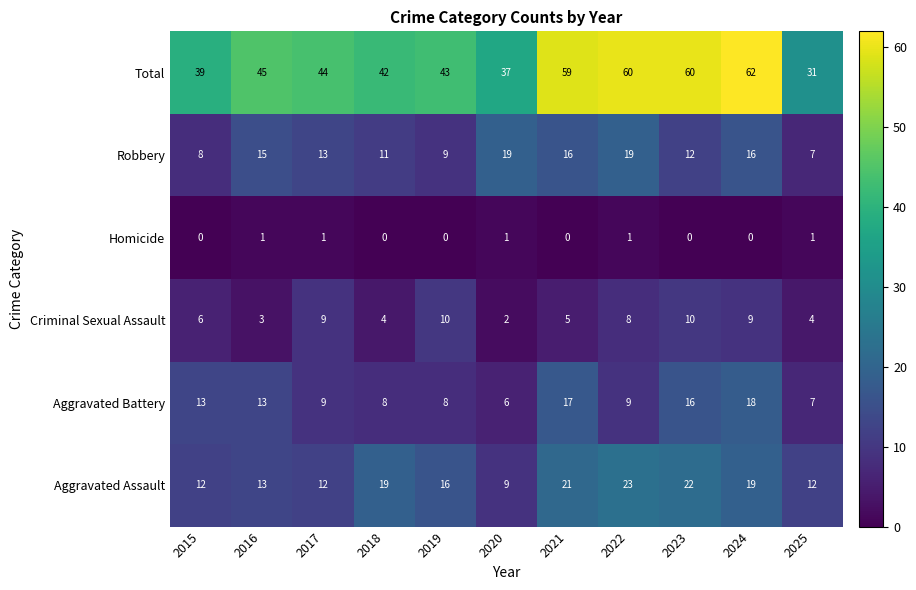

What is the sum of the Robbery values at 2024 and 2025?

23